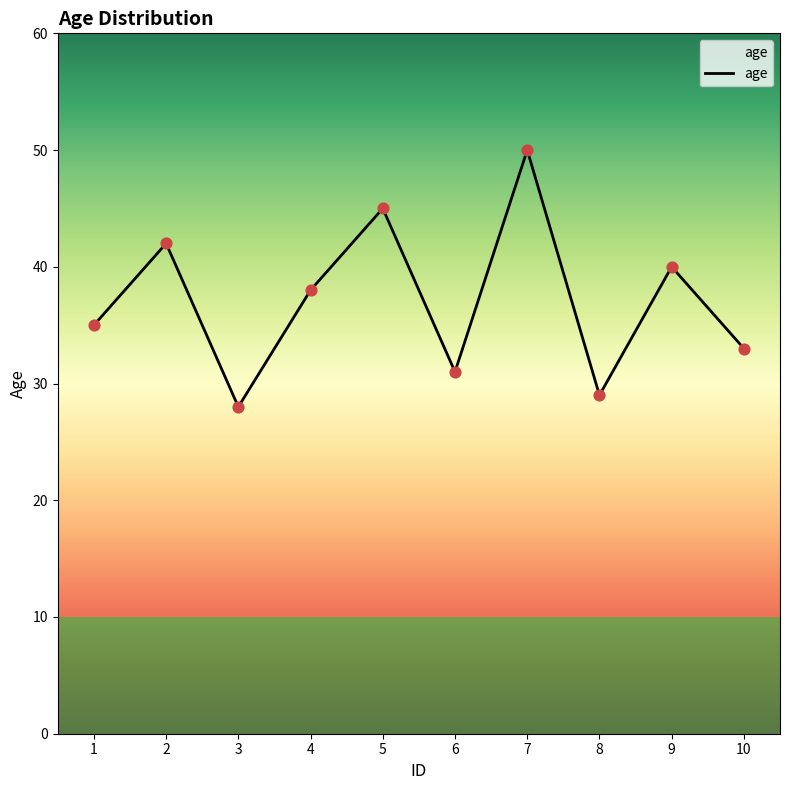

Approximately how many times larger is the value at 1 compared to 2?

0.8